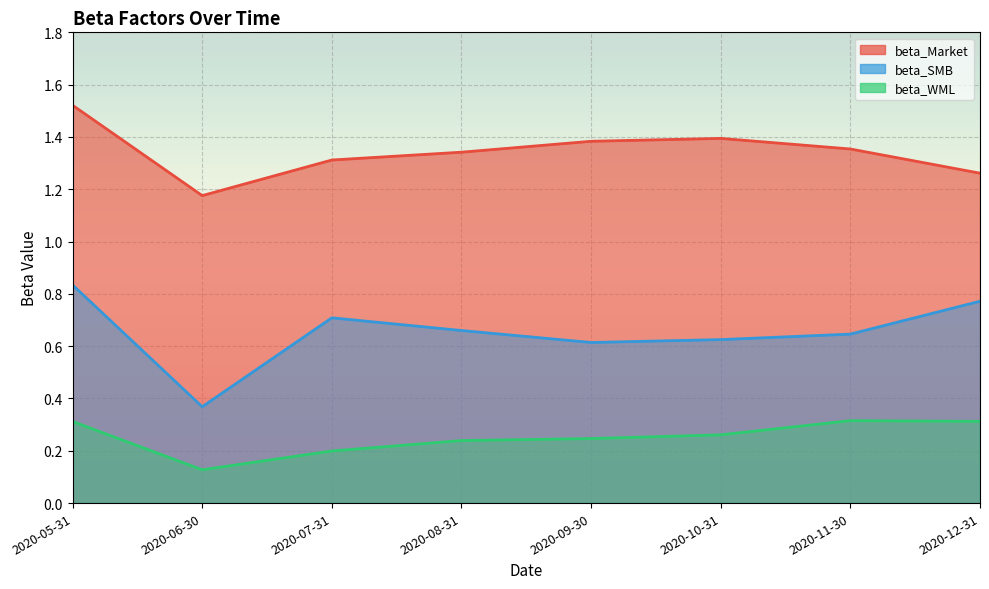

What is the value of the beta_Market point at the 7th from the left?

1.4